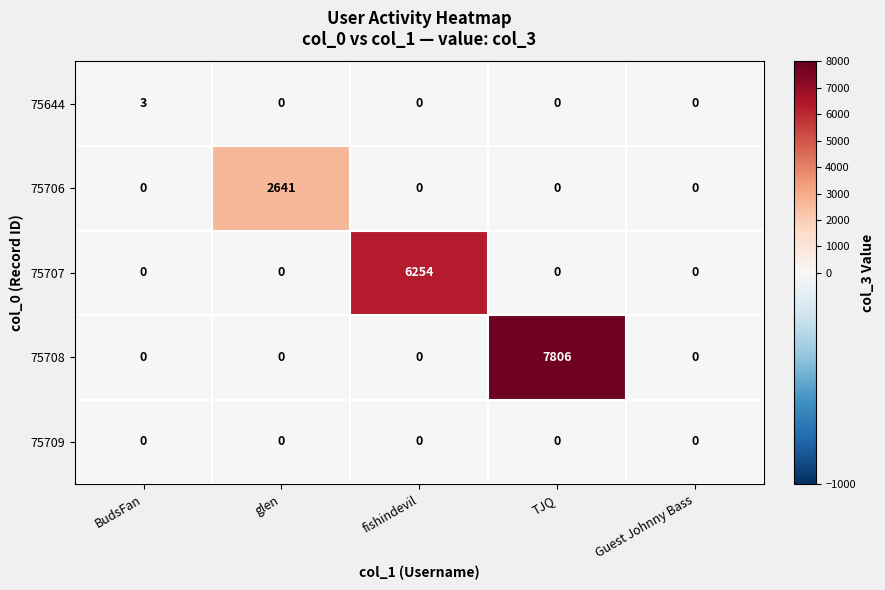

Which series has the largest range (max minus min)?

75708